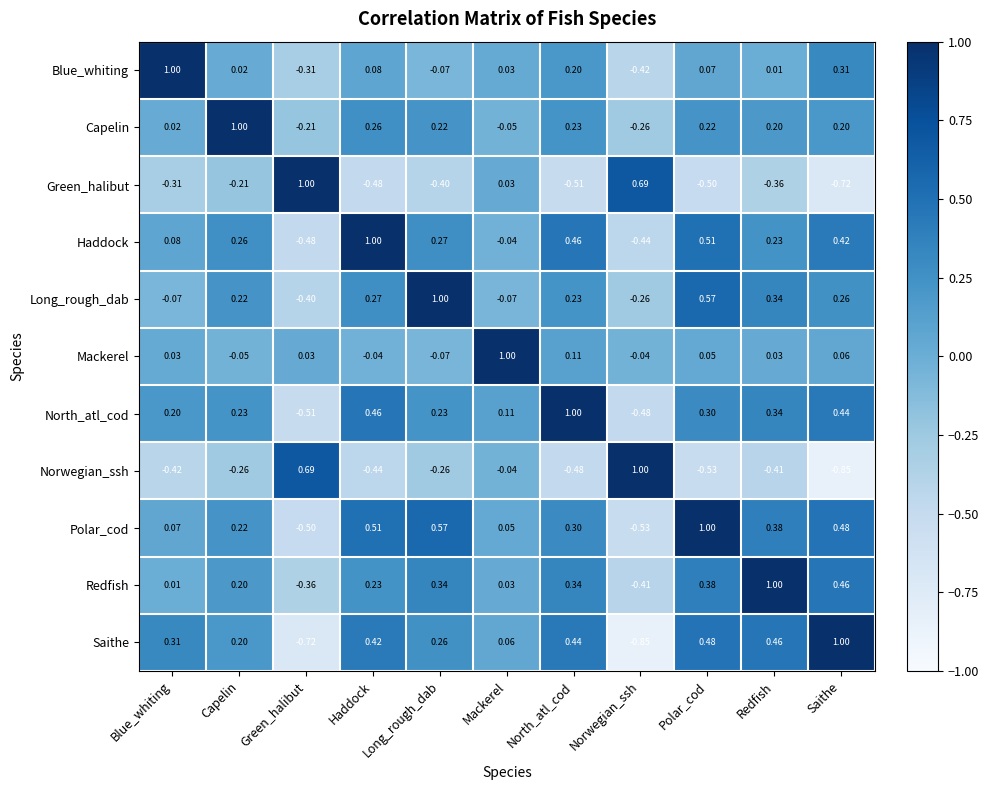

At which label does Green_halibut reach its minimum?

Saithe